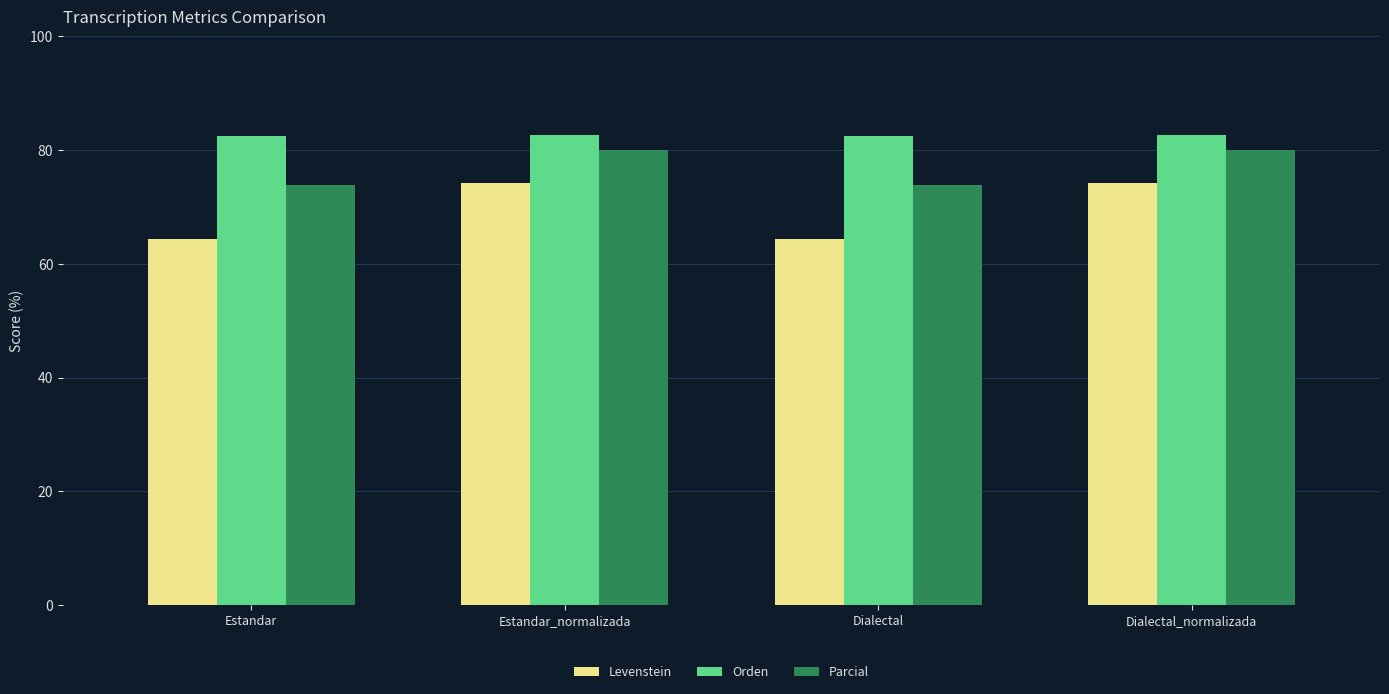

At Estandar_normalizada, list the series in order from largest to smallest.

Orden, Parcial, Levenstein